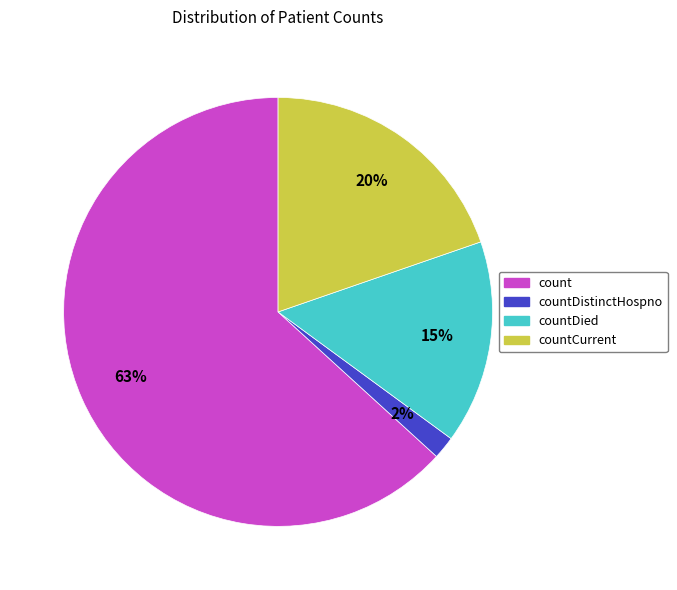

To the nearest percent, what is the average slice percentage?

25%